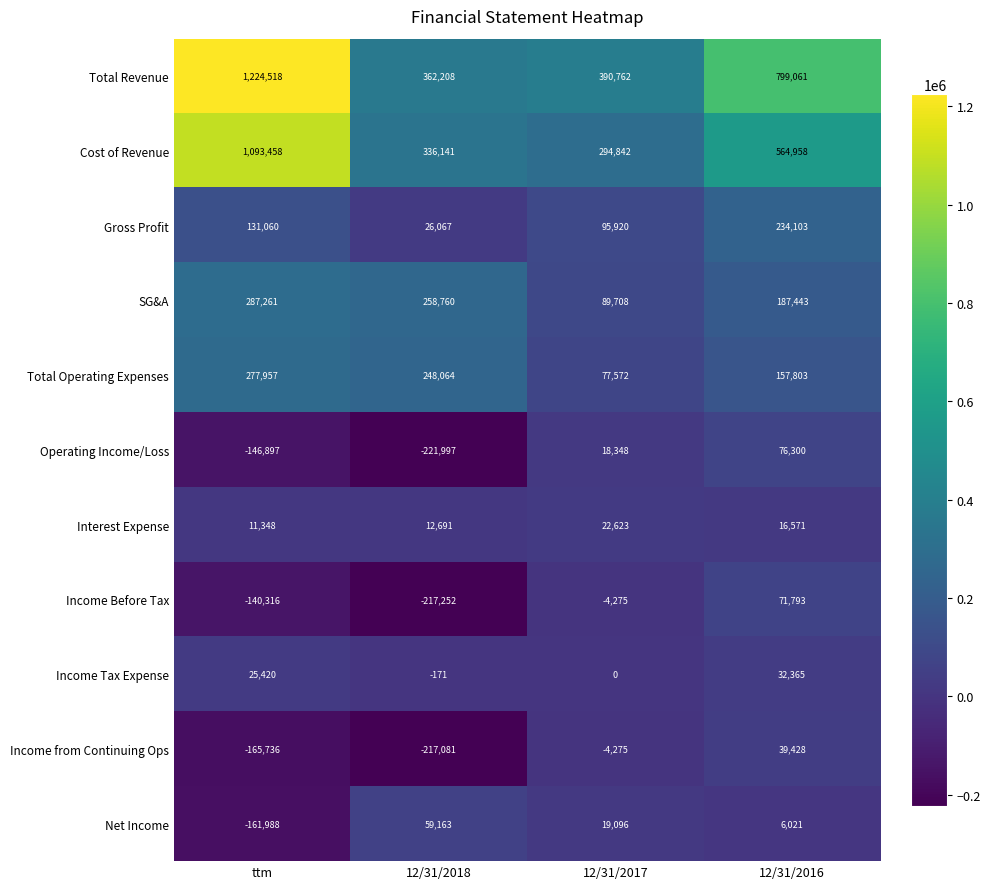

List the series in order of their peak value, lowest first.

Interest Expense, Income Tax Expense, Income from Continuing Ops, Net Income, Income Before Tax, Operating Income/Loss, Gross Profit, Total Operating Expenses, SG&A, Cost of Revenue, Total Revenue